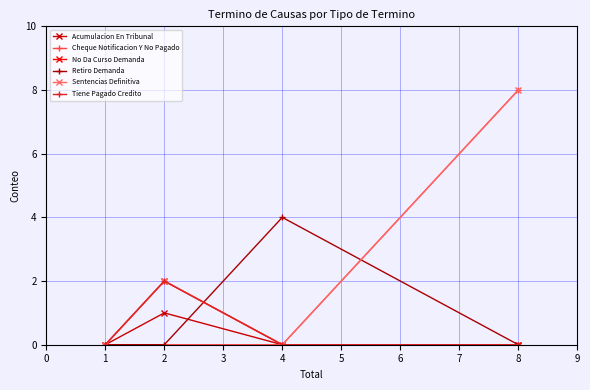

Does the chart have visible grid lines?

Yes